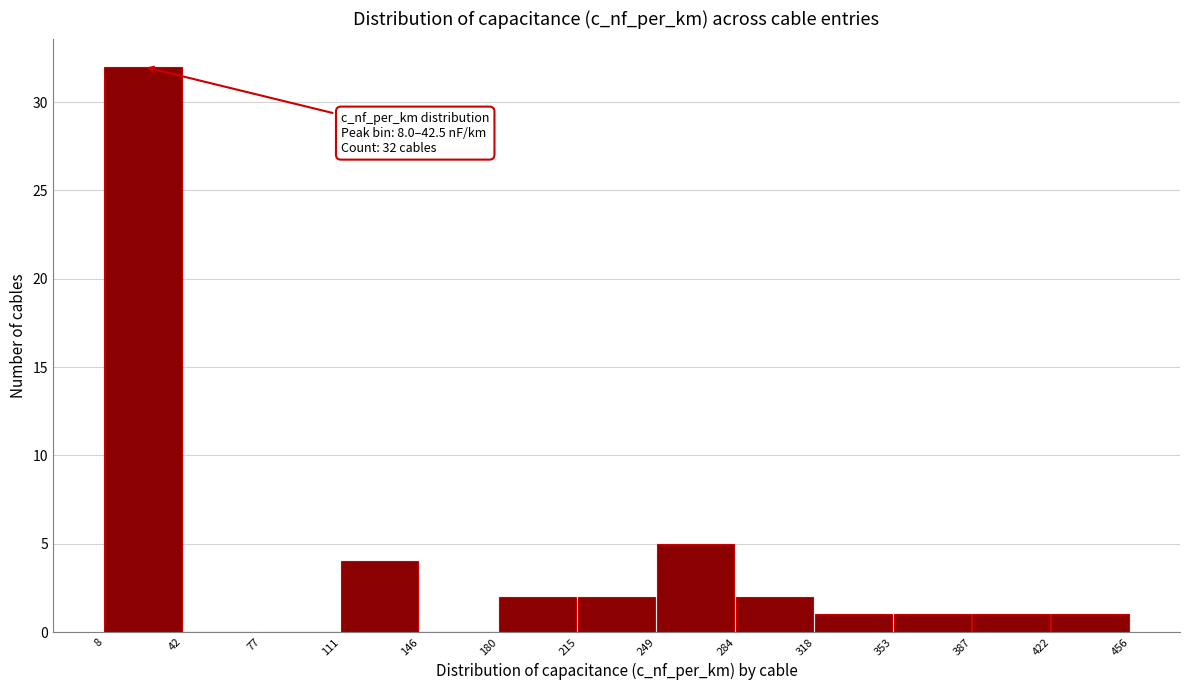

Which range on the x-axis has the tallest bar?

8 to 42